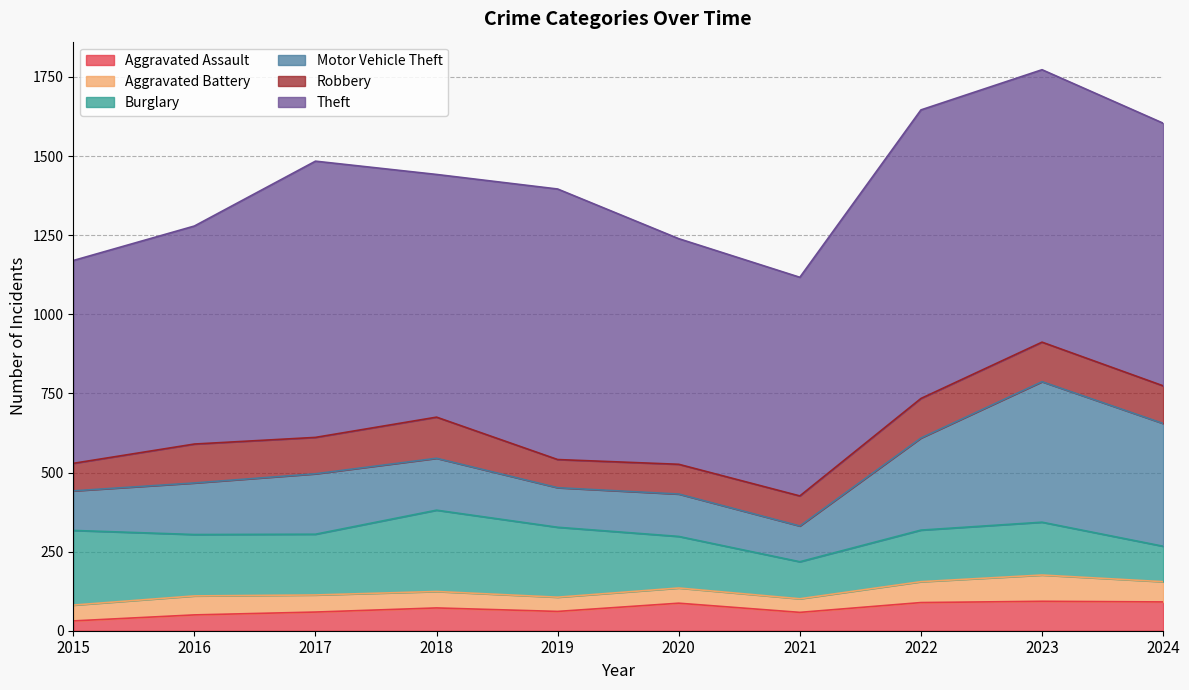

Is the value of Aggravated Assault at 2022 greater than the value of Aggravated Battery at 2021?

Yes